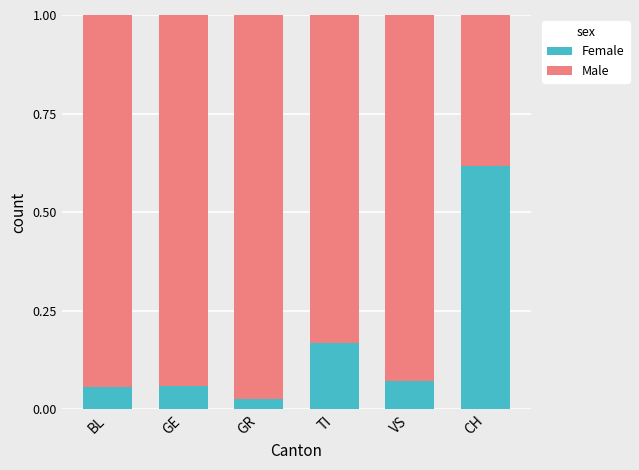

At which label does Female reach its peak?

CH